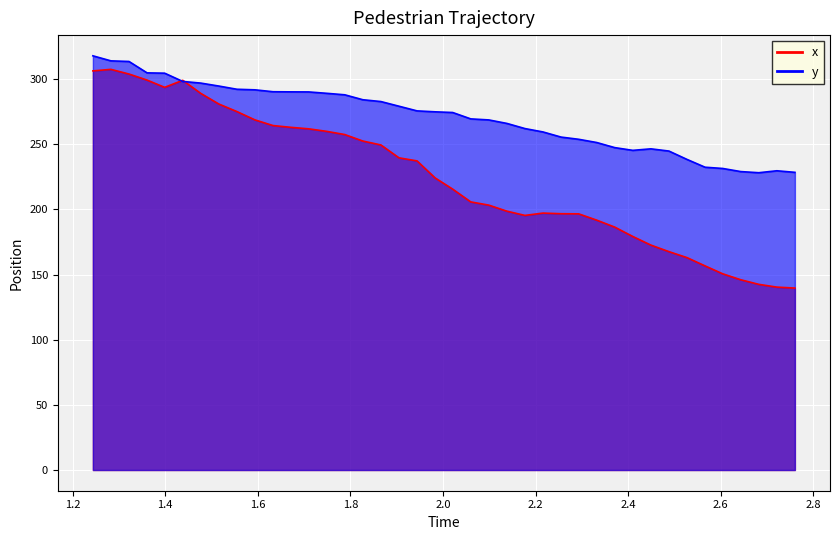

List the series in order of their overall mean, lowest first.

x, y